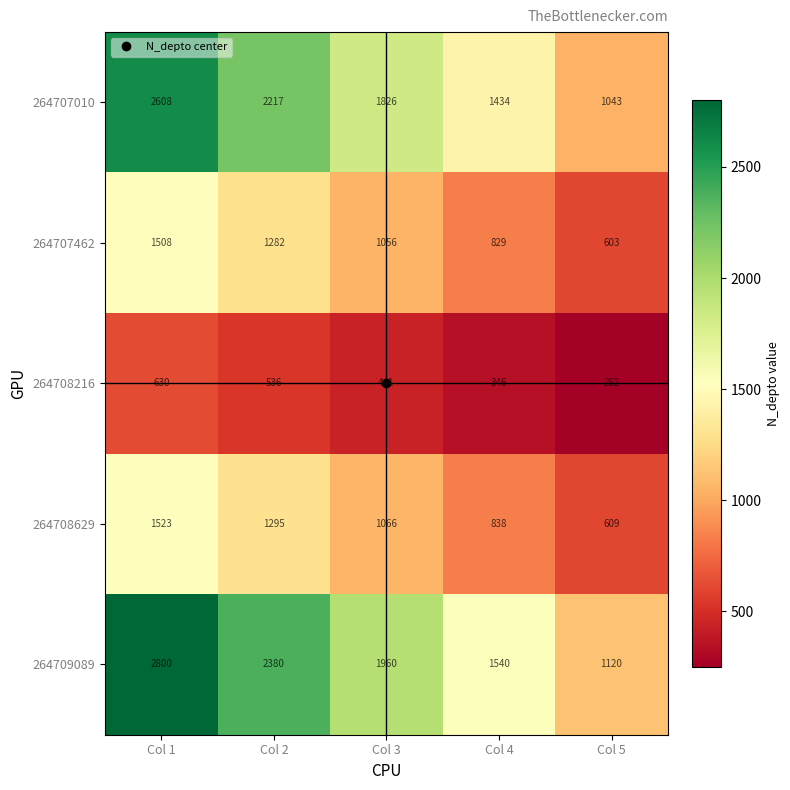

What is the maximum value shown in the chart?

2800